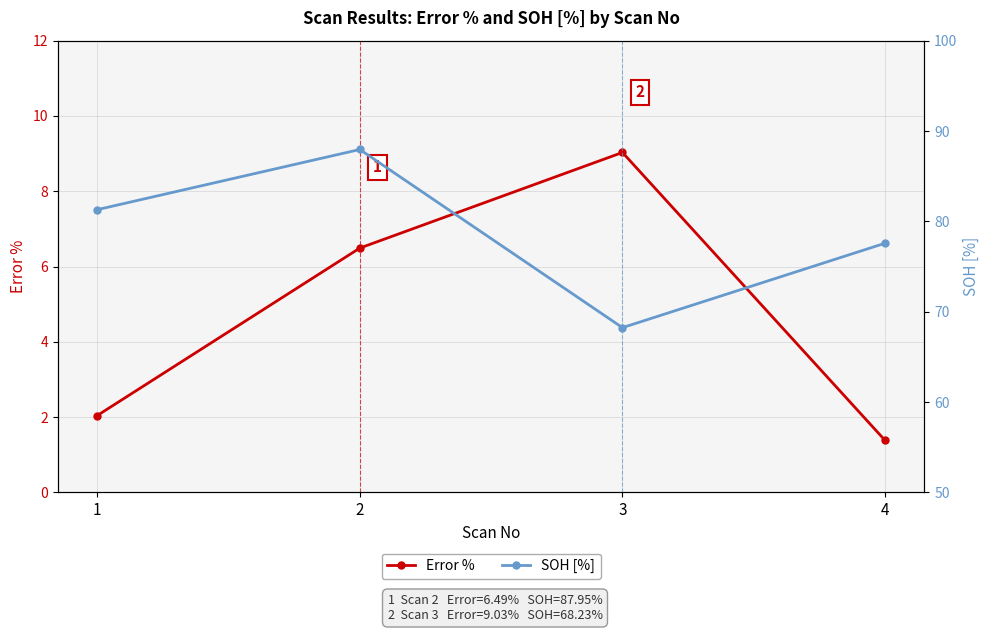

True or false: SOH [%] and Error % intersect in this chart.

False